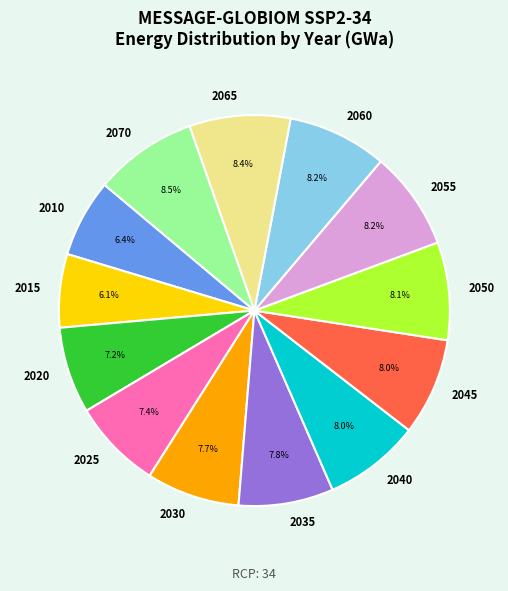

Does 2015 represent more than half of the total?

No